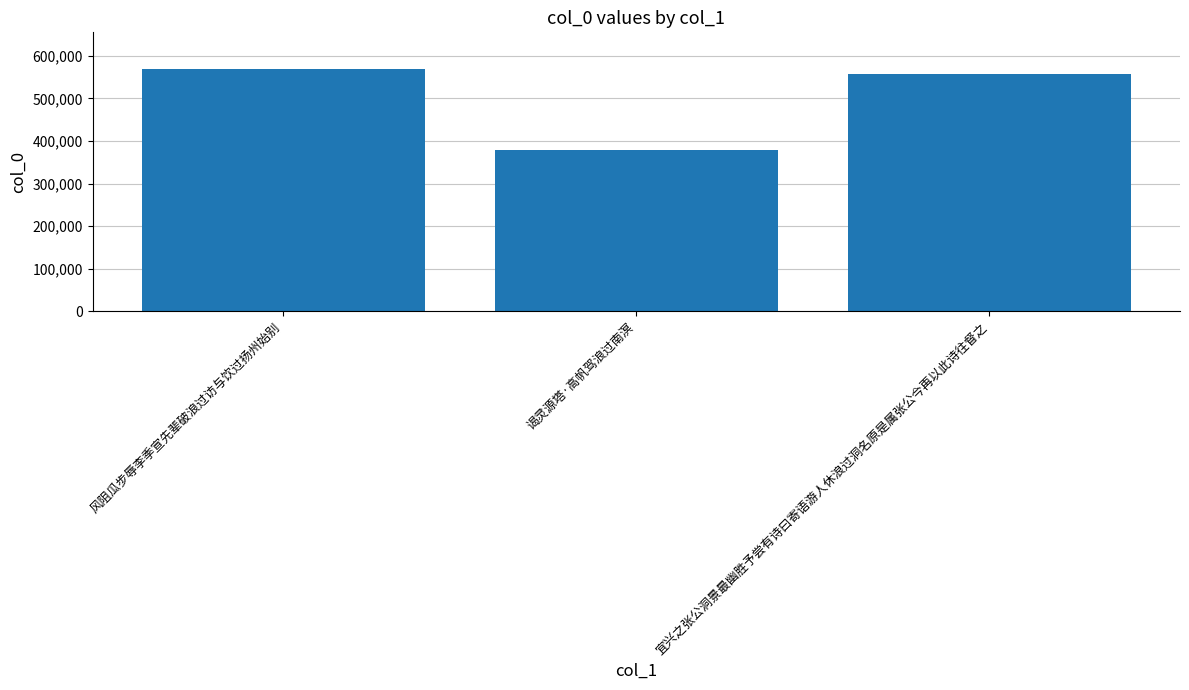

How many bars are there in total?

3